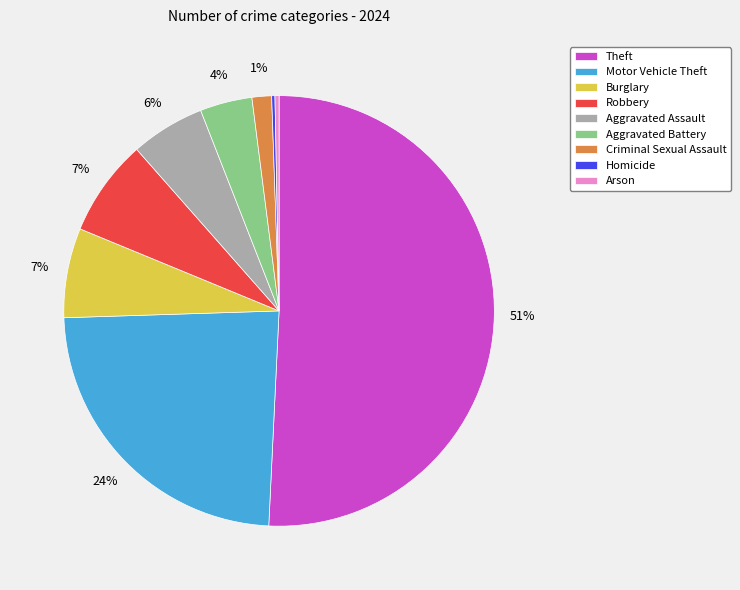

Combined, do Robbery and Criminal Sexual Assault account for over 50%?

No